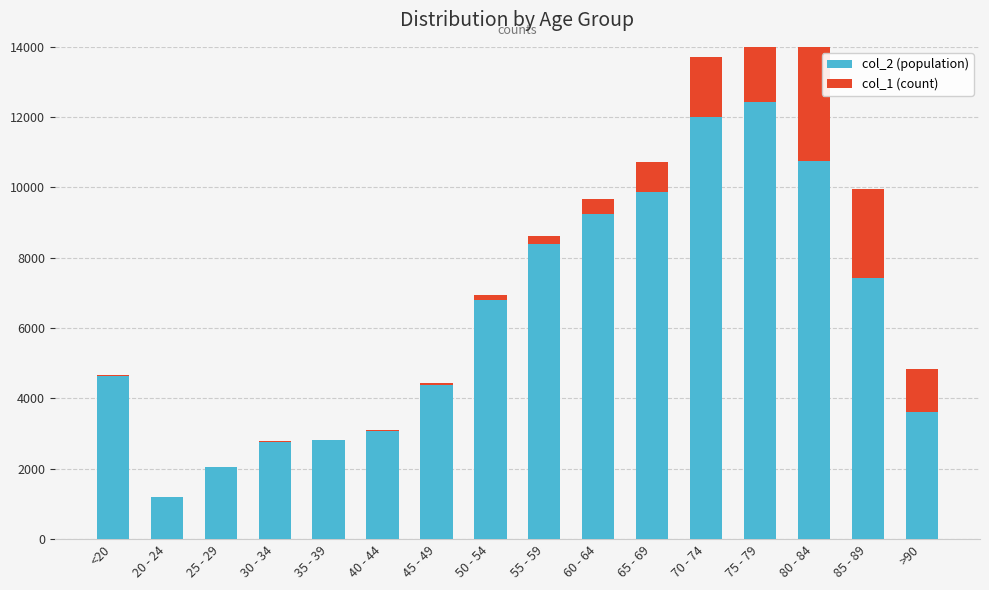

What is the sum of all col_1 values?

13343